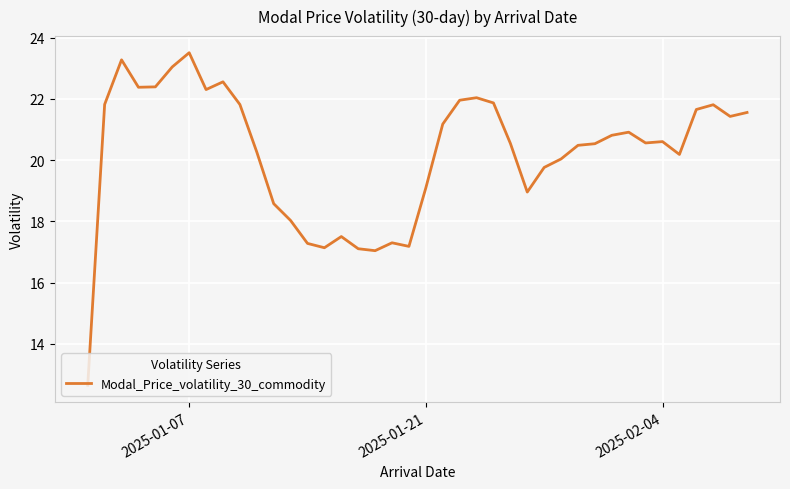

What is the difference between the maximum and minimum values?

10.9